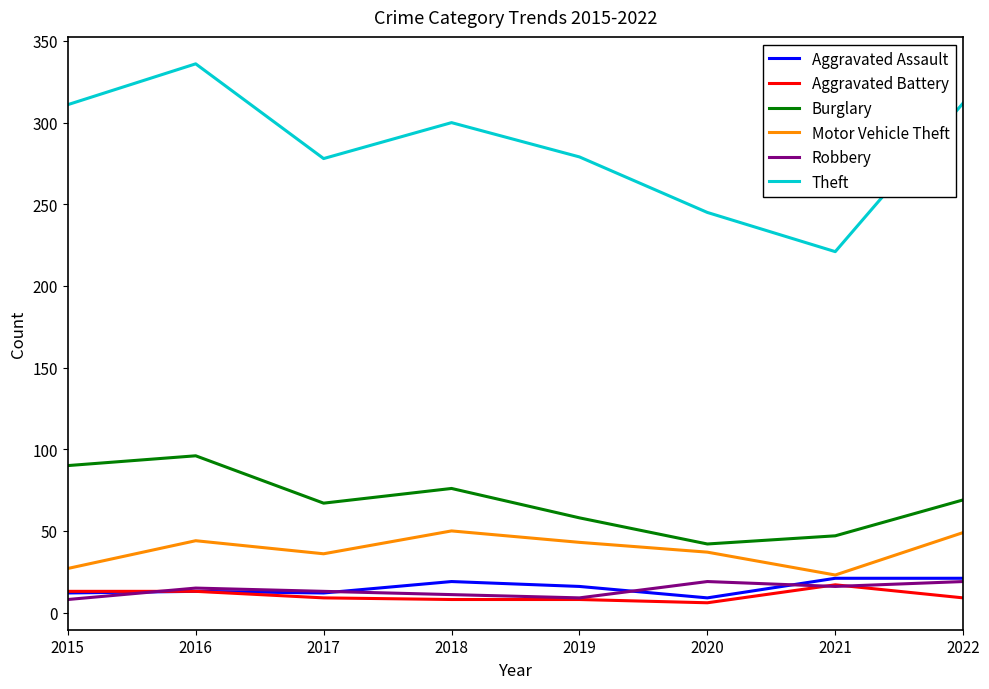

The Robbery series shows 15 at 2016. True or false?

True